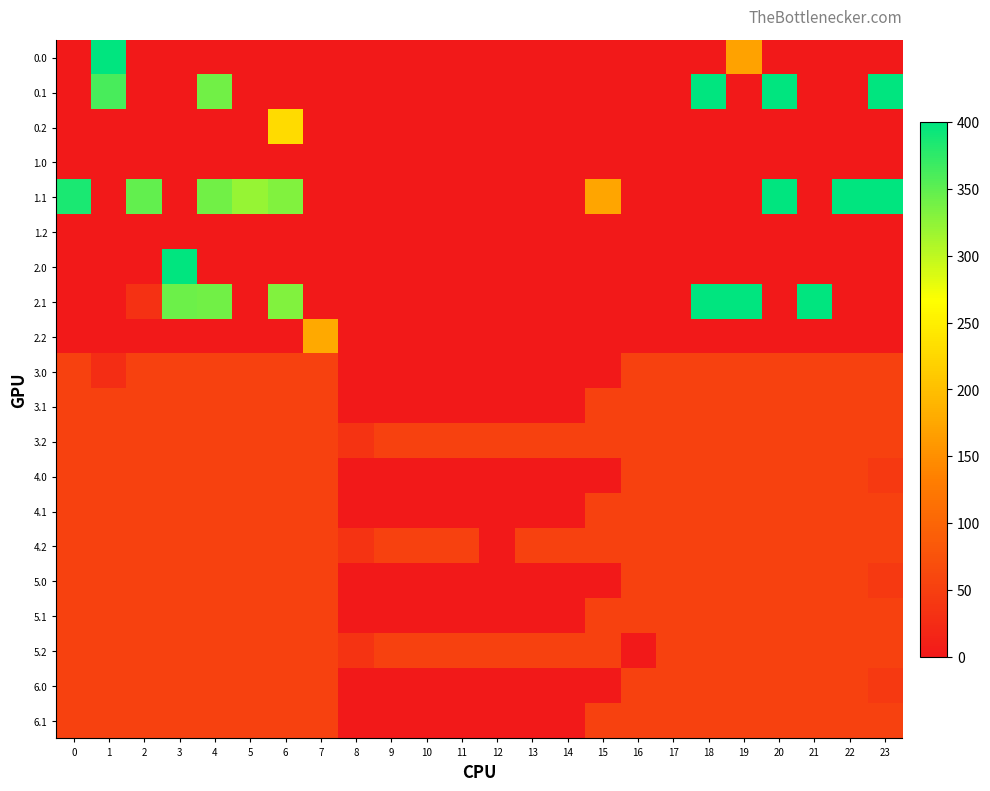

What is the total value across all series at 7?

748.6